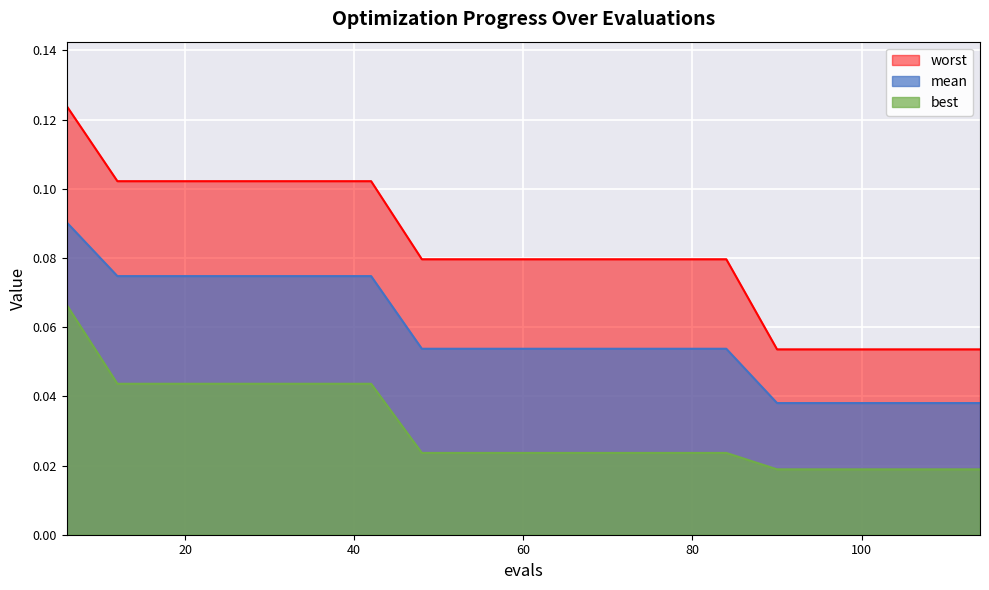

At which category is the sum across all series the highest?

6